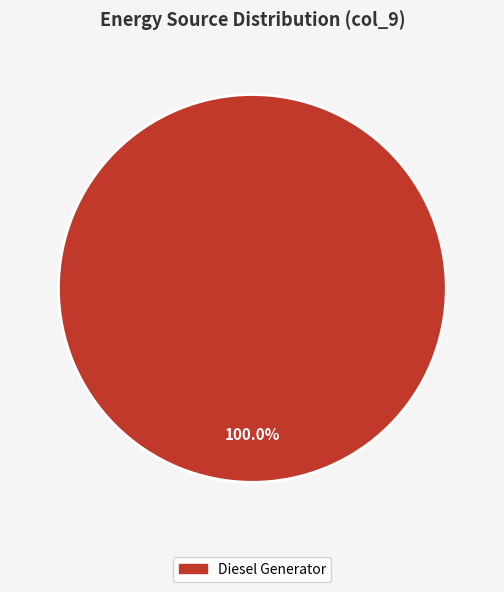

Which slice represents more than half of the pie?

Diesel Generator